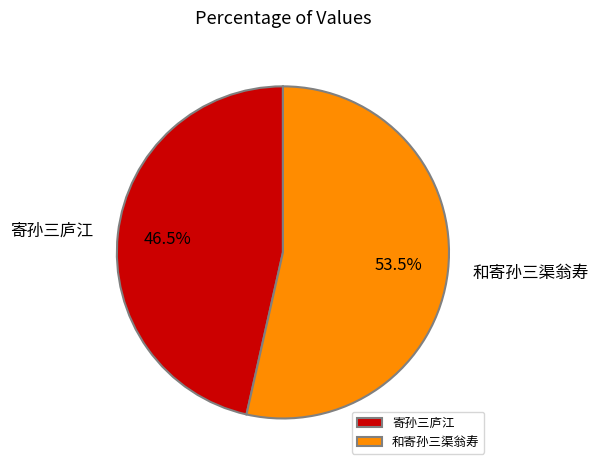

To the nearest percent, what is the difference between the 和寄孙三渠翁寿 and 寄孙三庐江 slice percentages?

7%